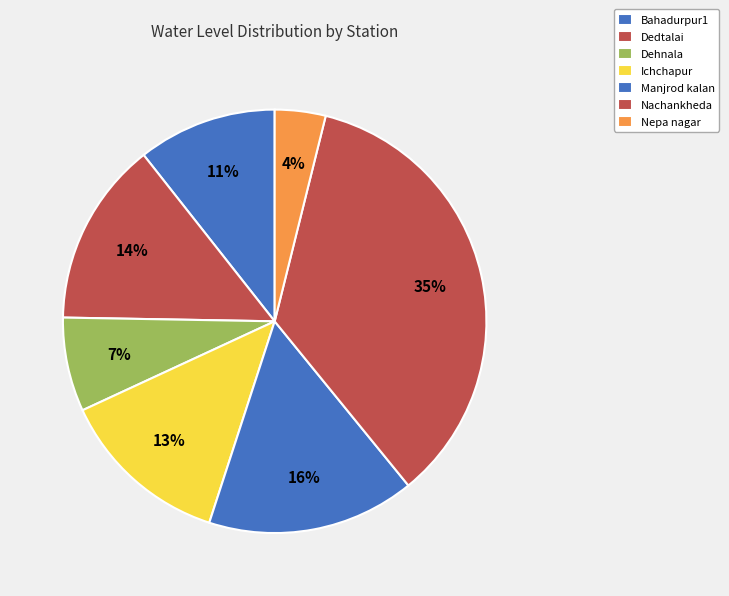

Rank the categories by value from lowest to highest.

Nepa nagar, Dehnala, Bahadurpur1, Ichchapur, Dedtalai, Manjrod kalan, Nachankheda